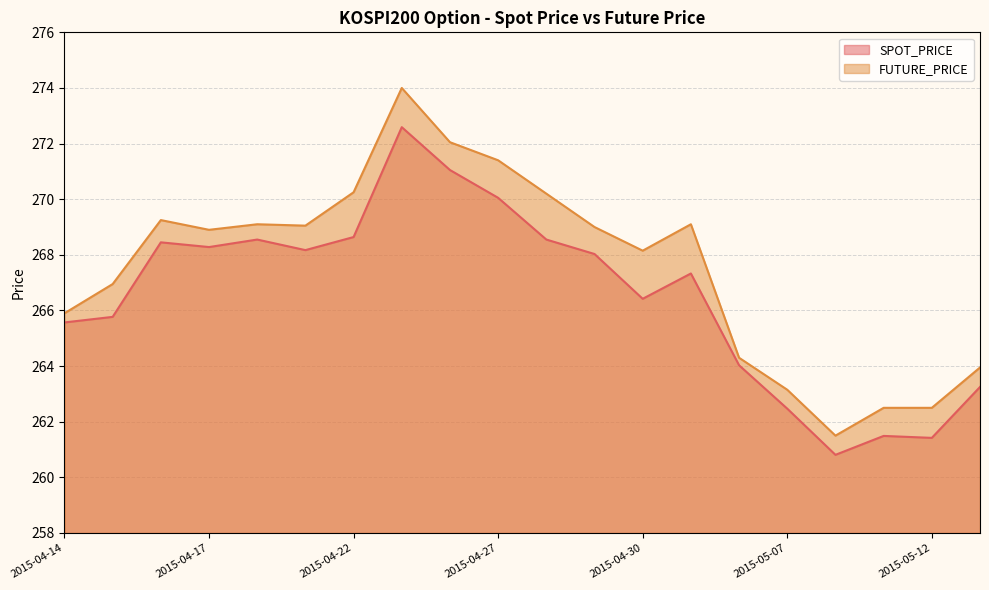

In SPOT_PRICE, how many points are lower than both neighbors (excluding endpoints)?

5